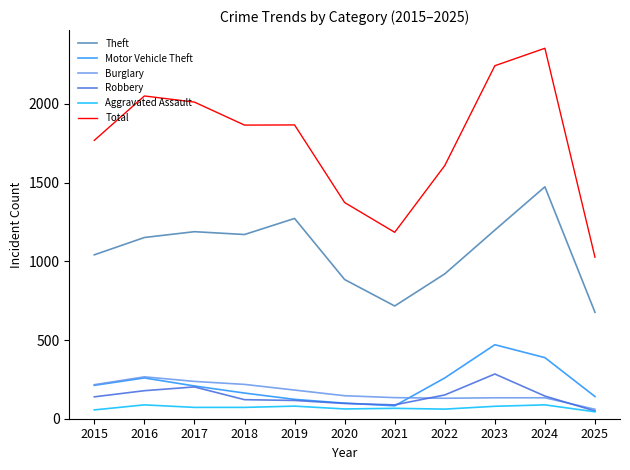

What is the difference between the second highest and minimum values in the Motor Vehicle Theft series?

306